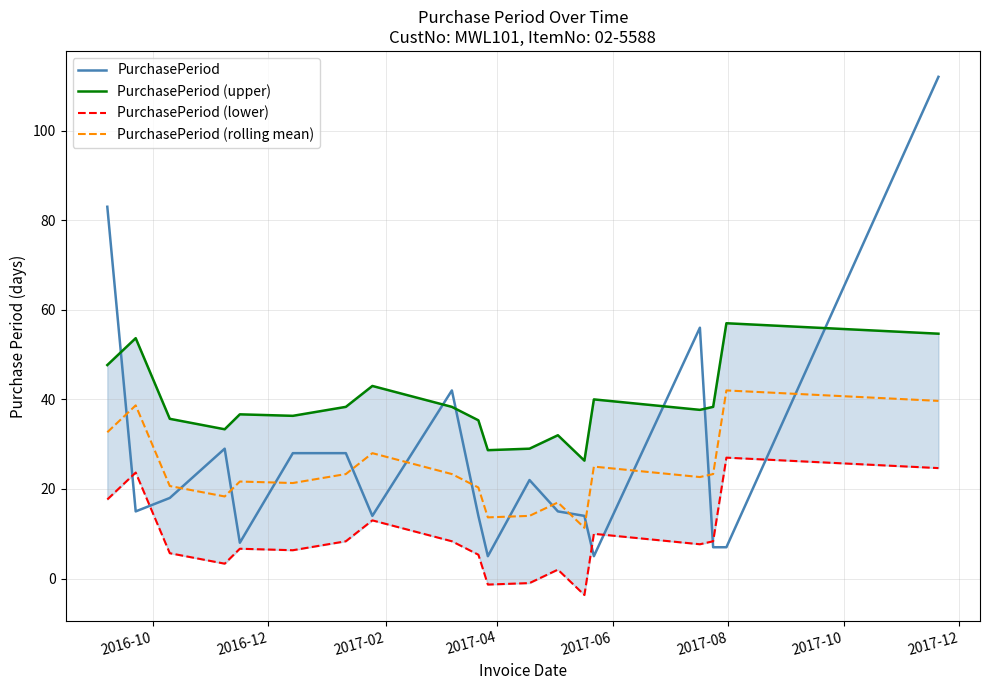

What is the minimum value for PurchasePeriod (rolling mean)?

11.3